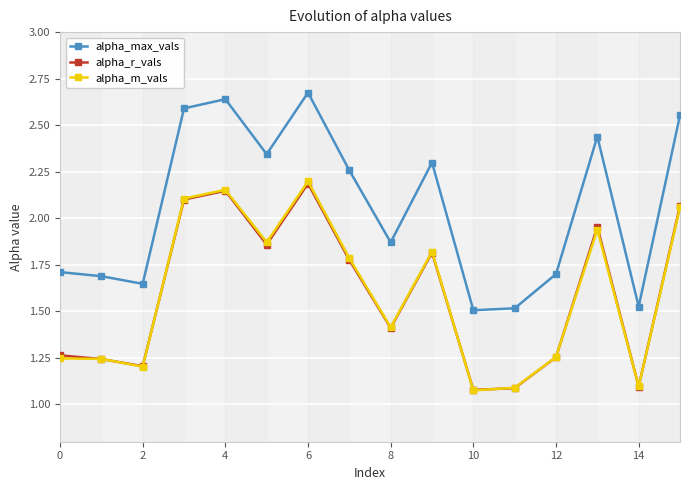

Does the chart display data point markers on the line(s)?

Yes